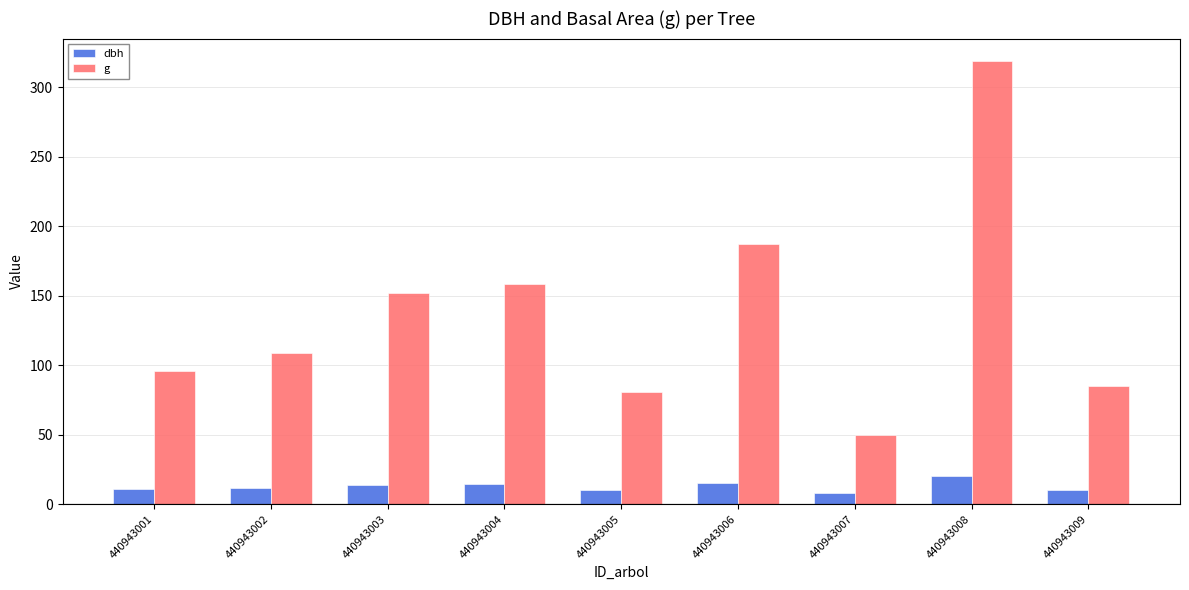

The value of g at 440943007 is 65.8. True or false?

False